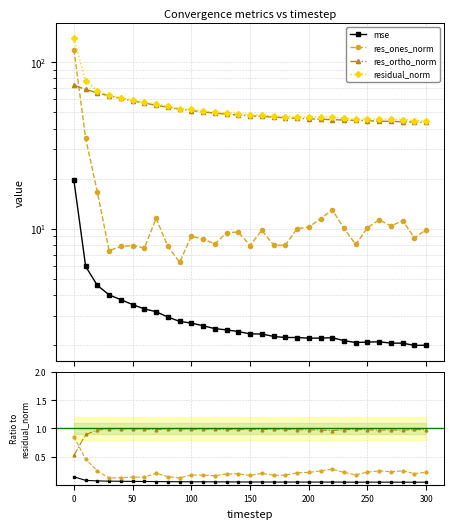

How many distinct data groups are displayed?

4